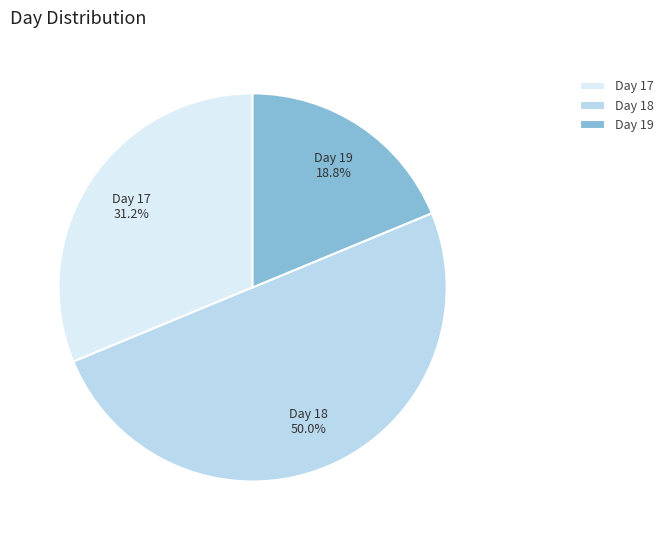

Which category accounts for the majority?

Day 18